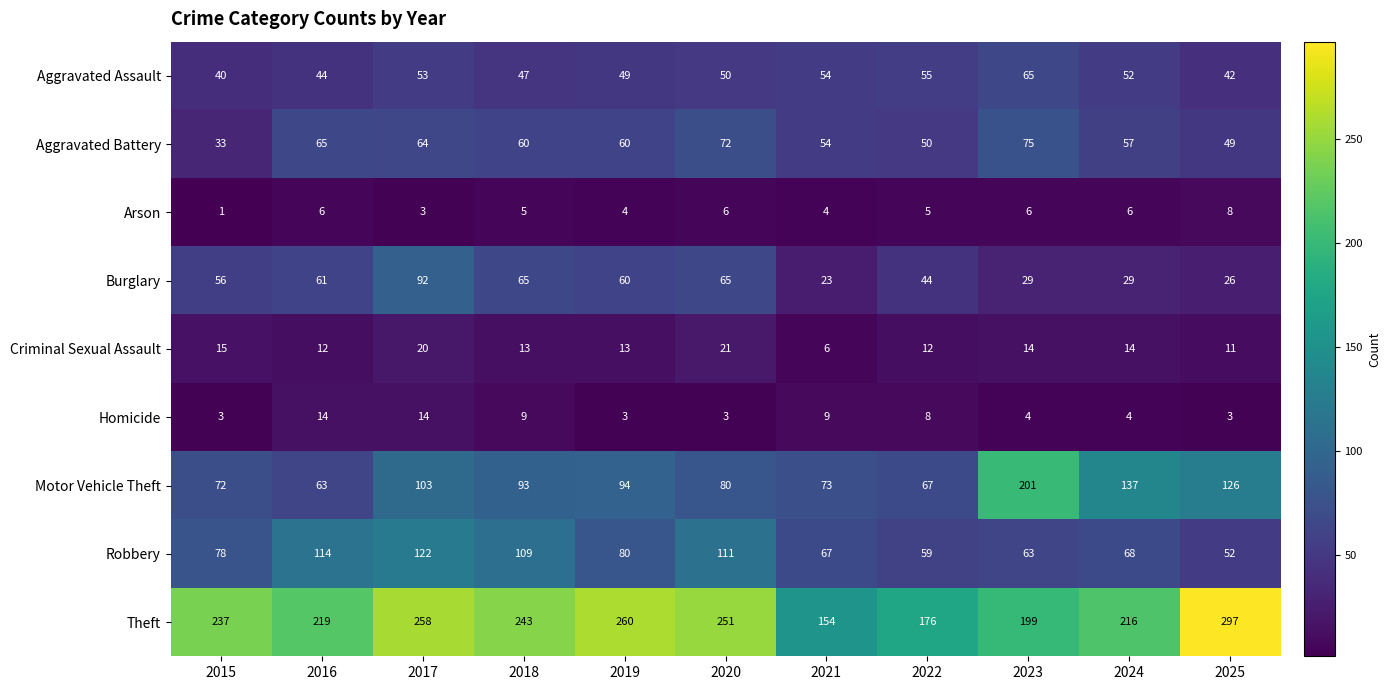

Between 2015 and 2021, which series saw the biggest shift?

Theft